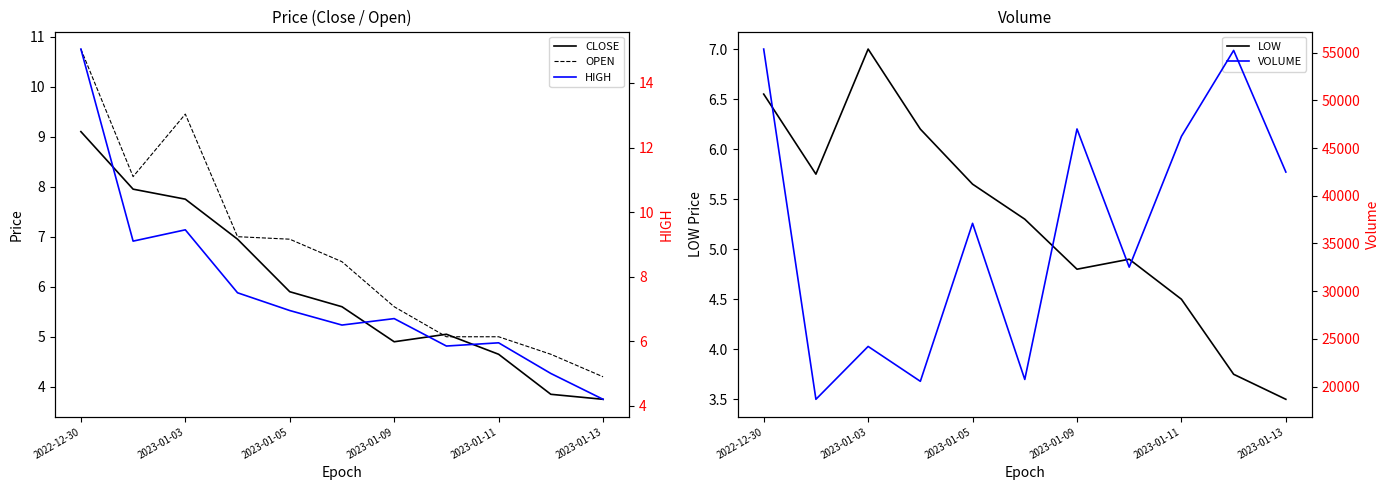

In OPEN, how many points are lower than both neighbors (excluding endpoints)?

1